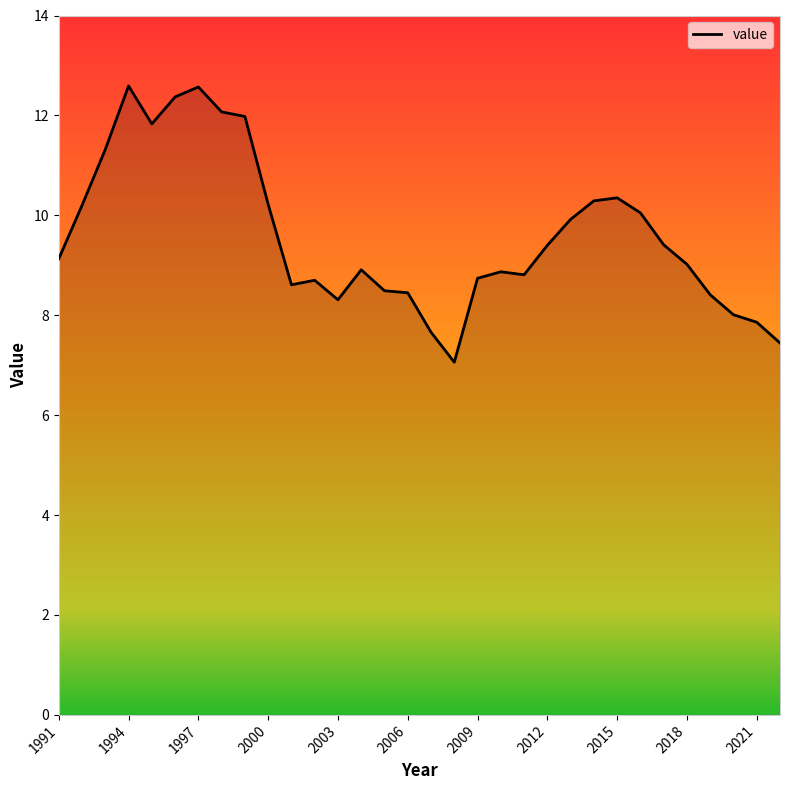

What is the difference between the maximum and minimum values?

5.5